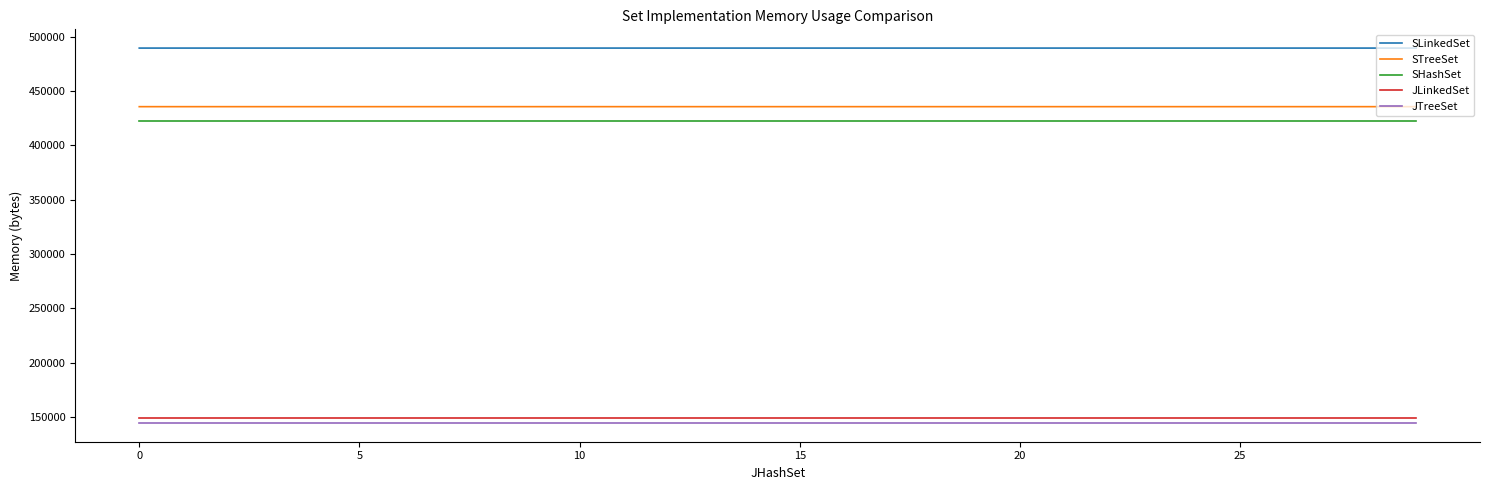

What is the maximum value shown in the chart?

489753